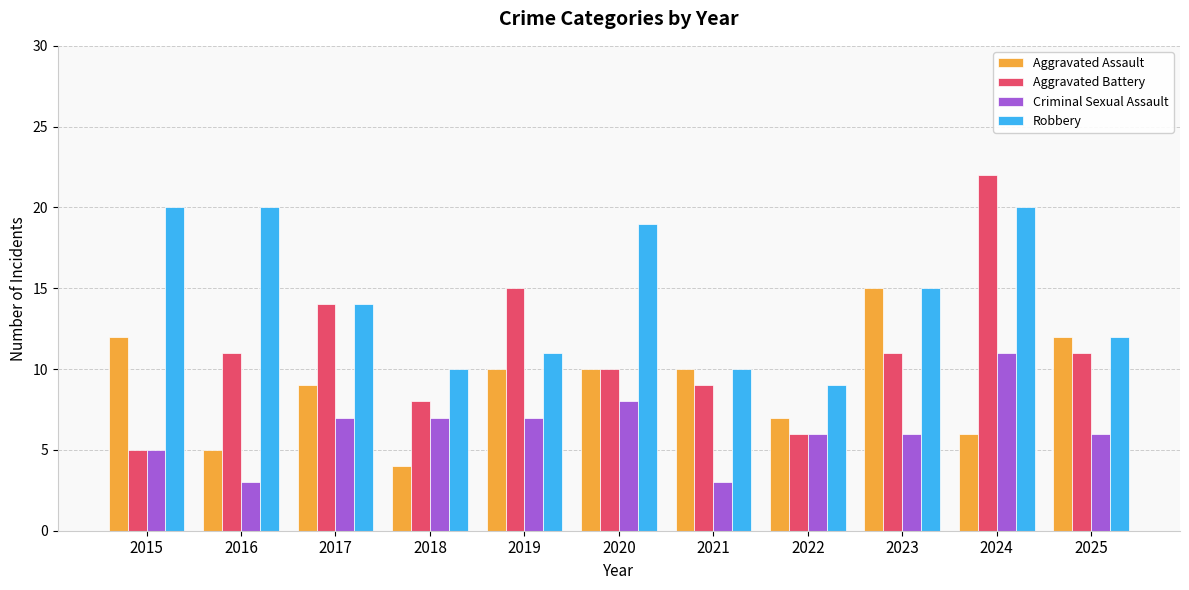

Count the Criminal Sexual Assault values in the range 5 to 7.

7